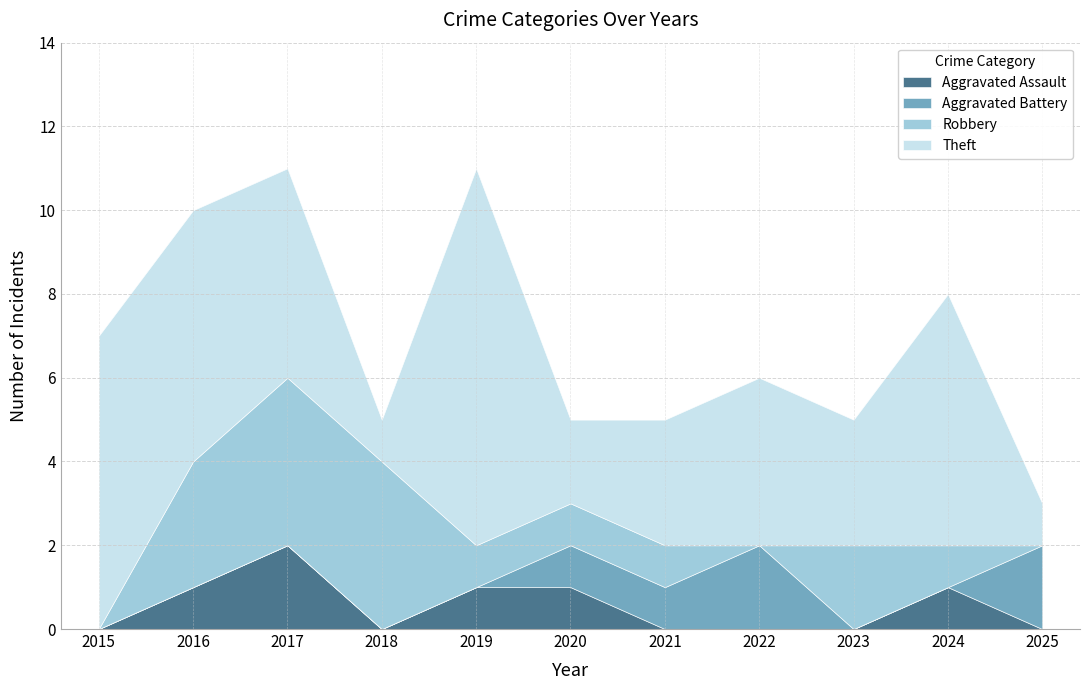

Rank the series by their maximum value, from lowest to highest.

Aggravated Assault, Aggravated Battery, Robbery, Theft